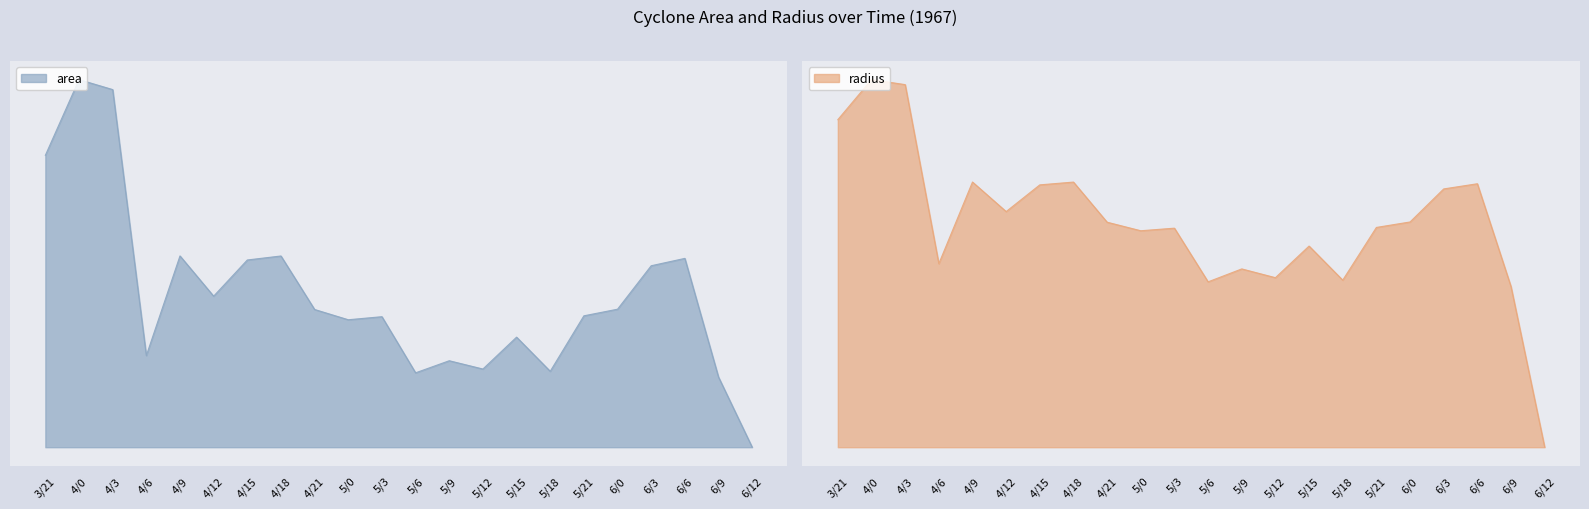

Reading right to left, transcribe all the data shown in this chart.

area: 0.0	602500.0	1621250.0	1558125.0	1185000.0	1128125.0	651875.0	945000.0	671250.0	742500.0	638750.0	1120625.0	1094375.0	1182500.0	1641875.0	1607500.0	1296875.0	1642500.0	786875.0	3070625.0	3156250.0	2506250.0
radius: 0.0	437.9	718.4	704.2	614.2	599.2	455.5	548.5	462.2	486.2	450.9	597.2	590.2	613.5	722.9	715.3	642.5	723.1	500.5	988.6	1002.3	893.2